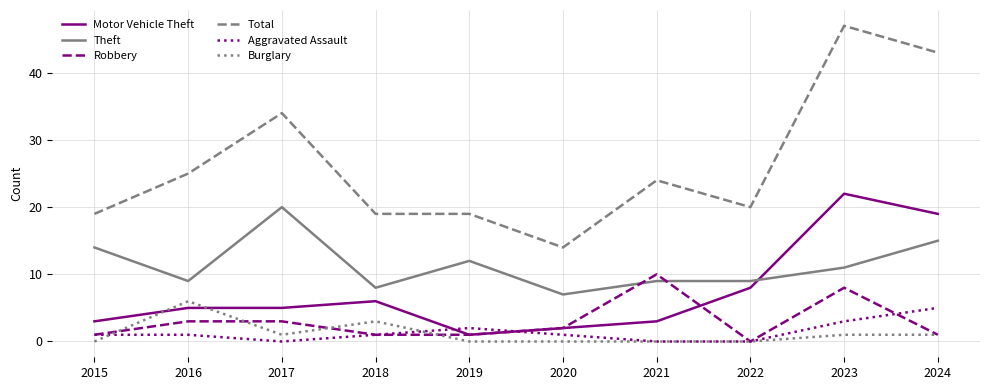

True or false: Robbery and Aggravated Assault intersect in this chart.

True